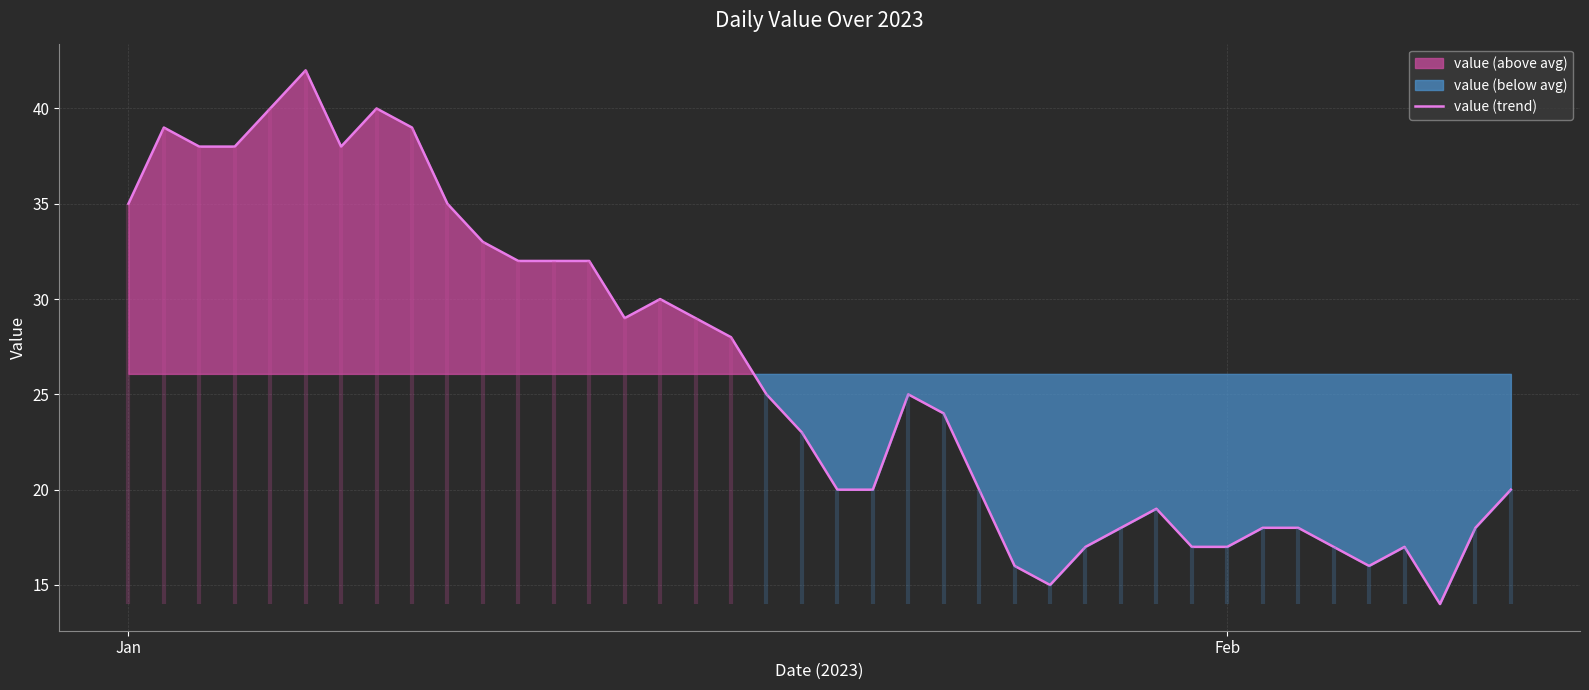

How many data points are less than 25?

20